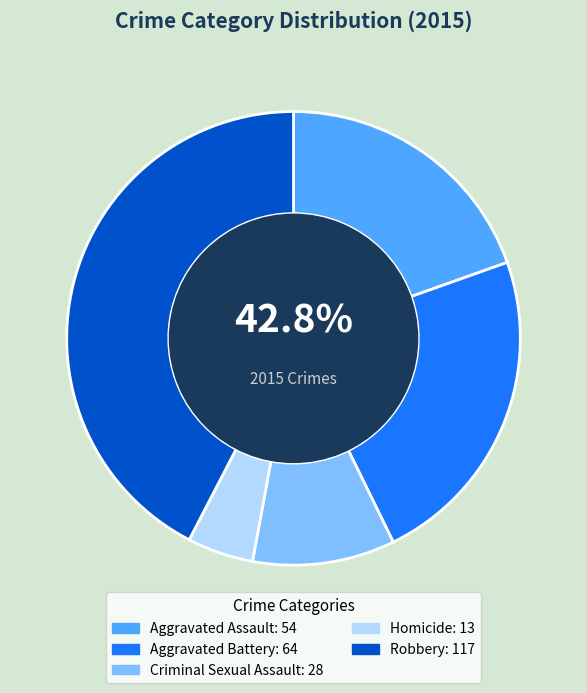

Which category has the biggest portion of the pie?

Robbery